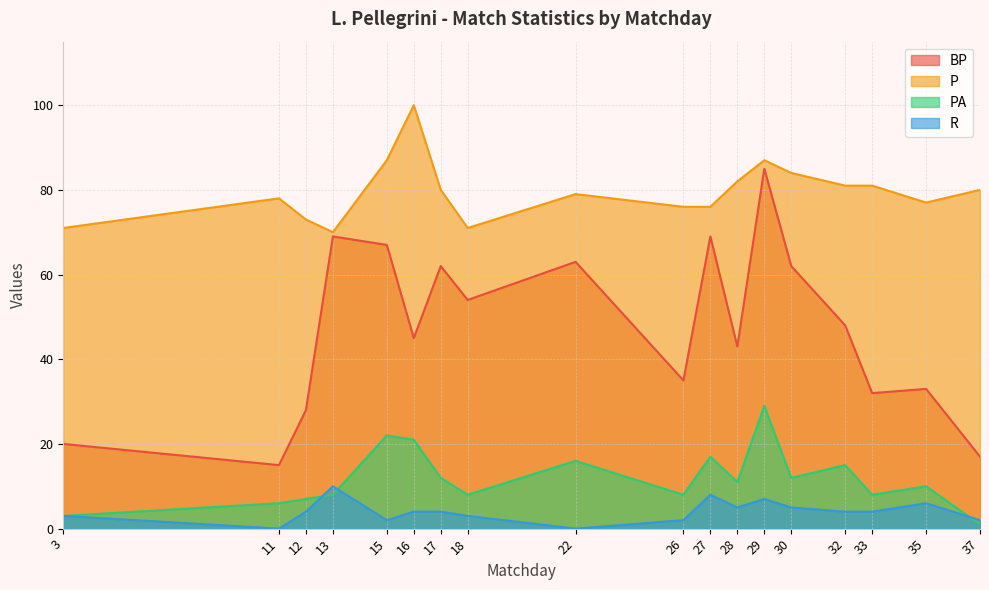

Read the BP value at 3, to the nearest 10.

20